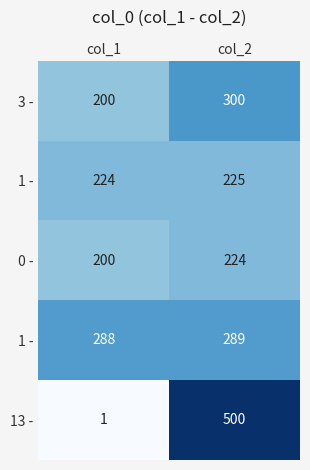

Between col_1 and col_2, which is larger?

col_2